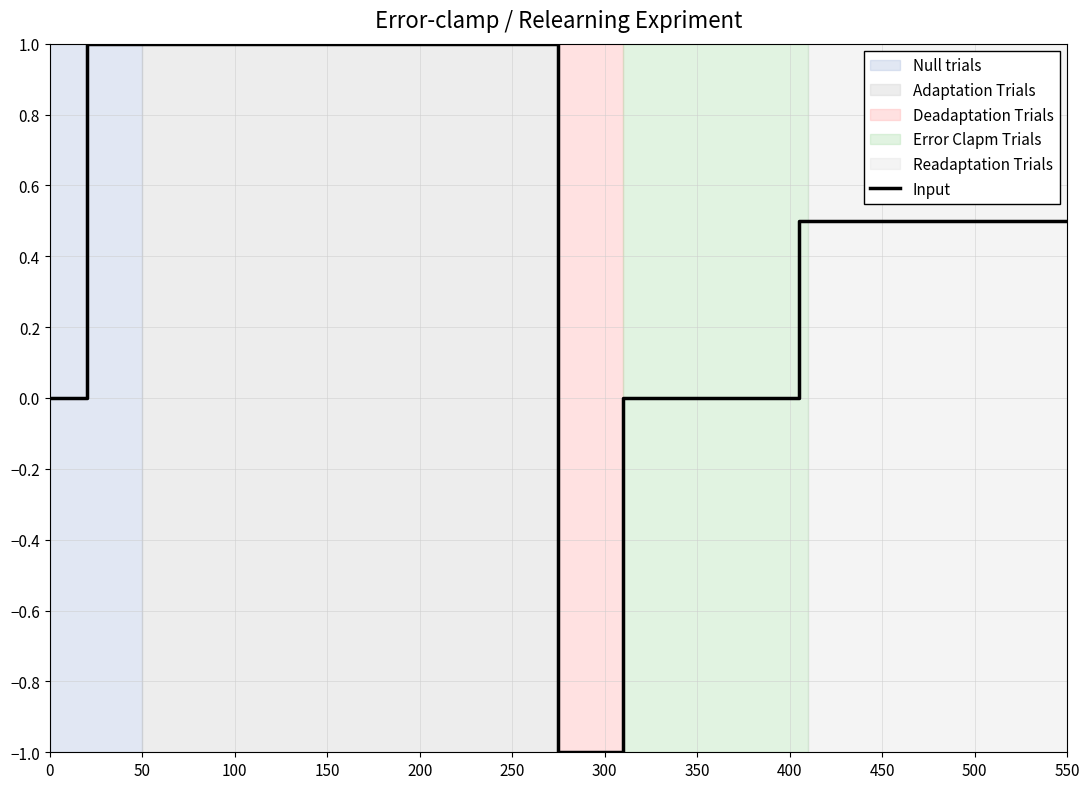

Reading left to right, extract all data points from this chart.

0.0	0.0	1.0	1.0	-1.0	-1.0	0.0	0.0	0.5	0.5